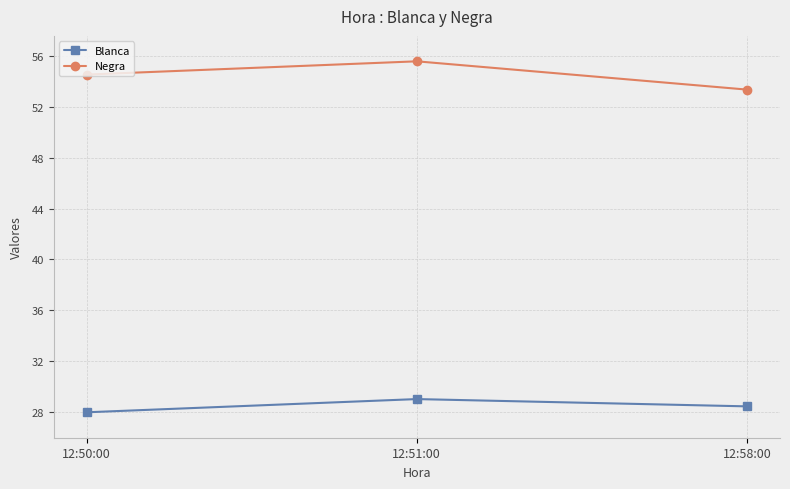

Which category has the highest value across all series?

12:51:00